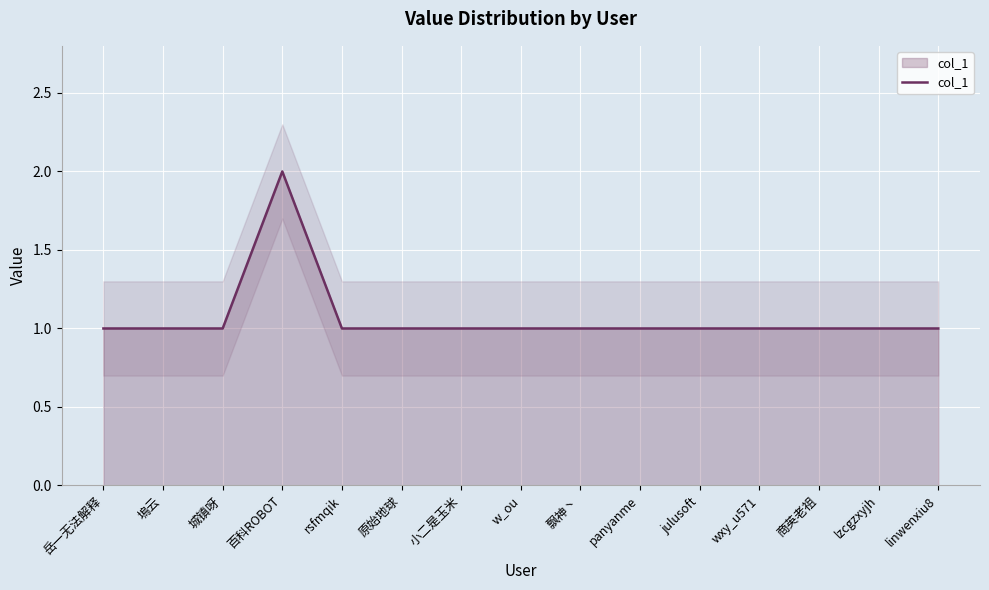

At which category does the chart reach its minimum across all series?

岳一无法解释